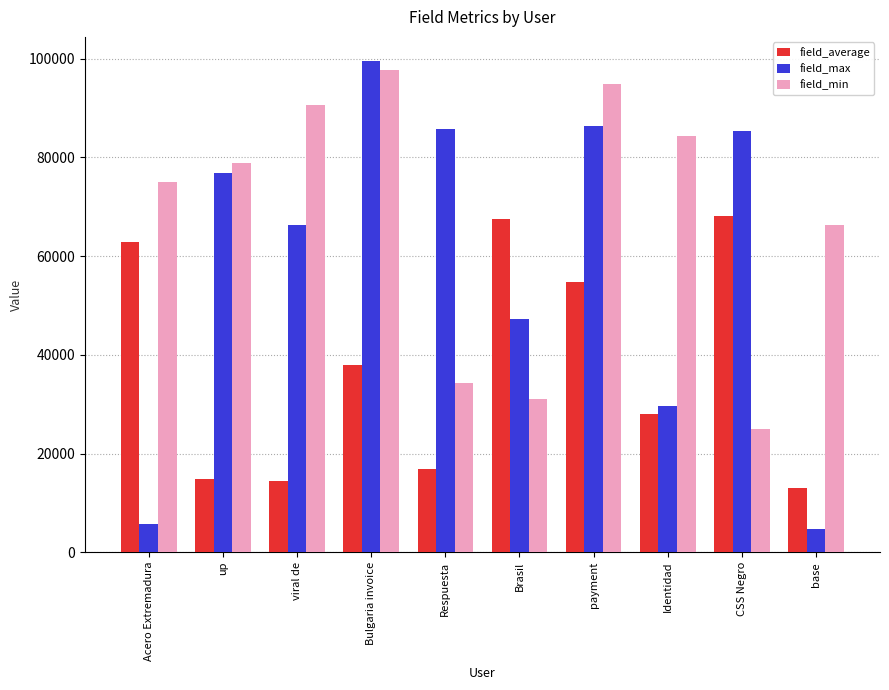

What are all the series names shown in the legend?

field_average, field_max, field_min